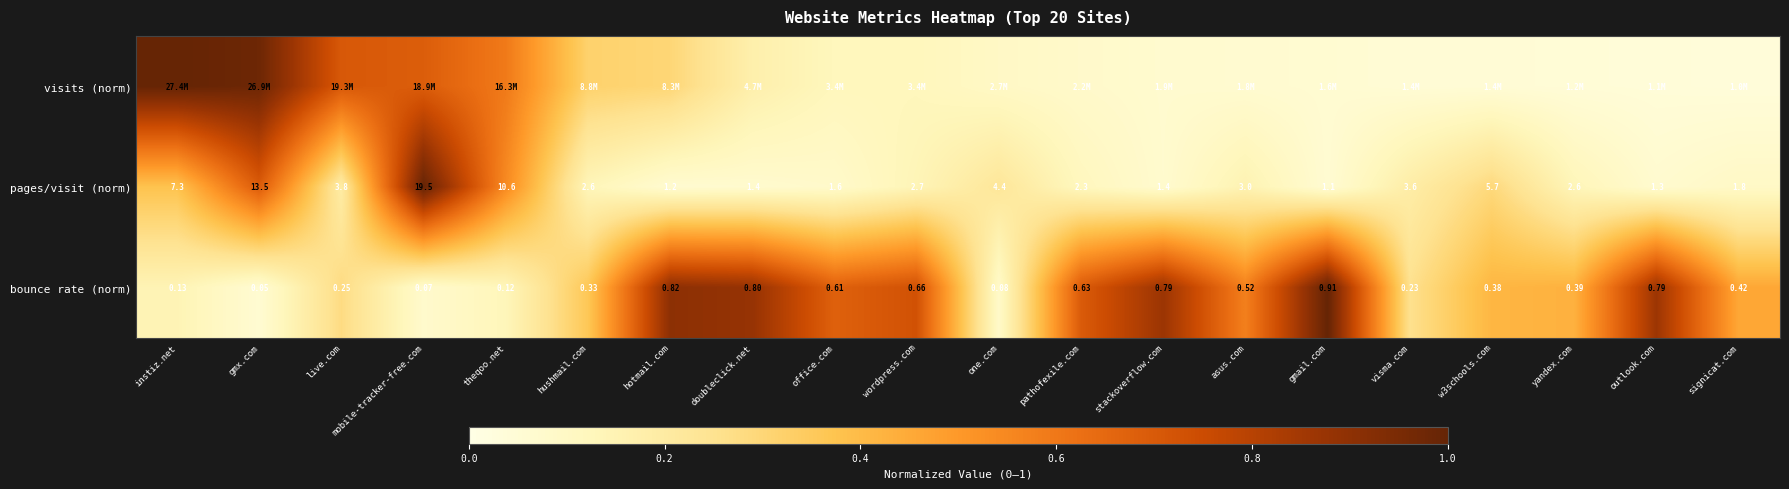

Where does the pages/visit (norm) series first go above 2?

instiz.net